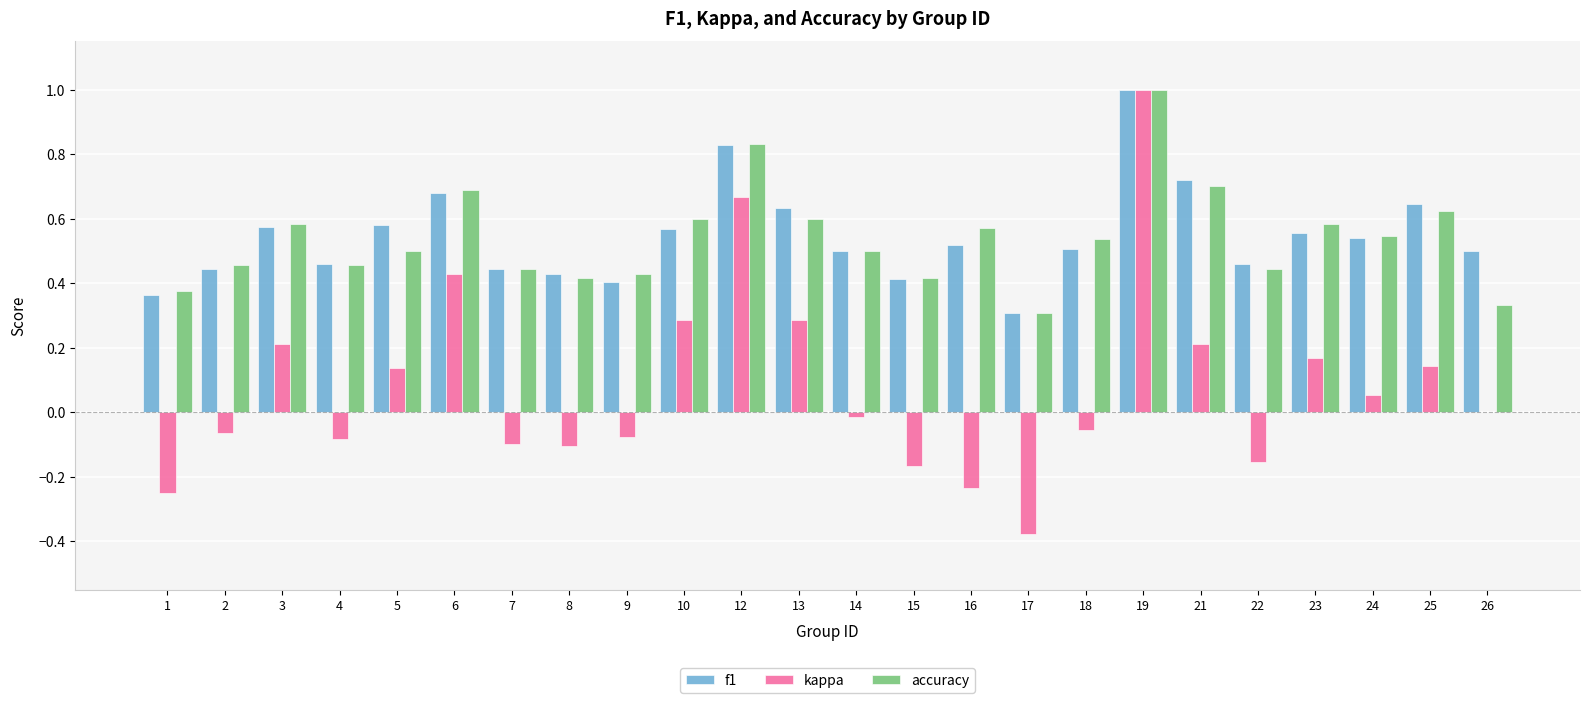

What is the sum of the kappa values at 4 and 17?

-0.5